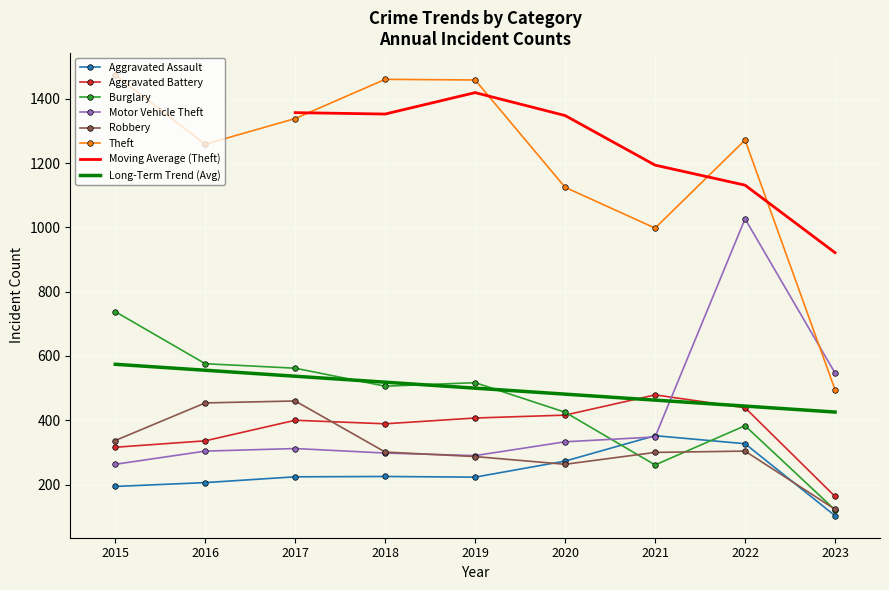

True or false: Burglary and Aggravated Assault intersect in this chart.

True